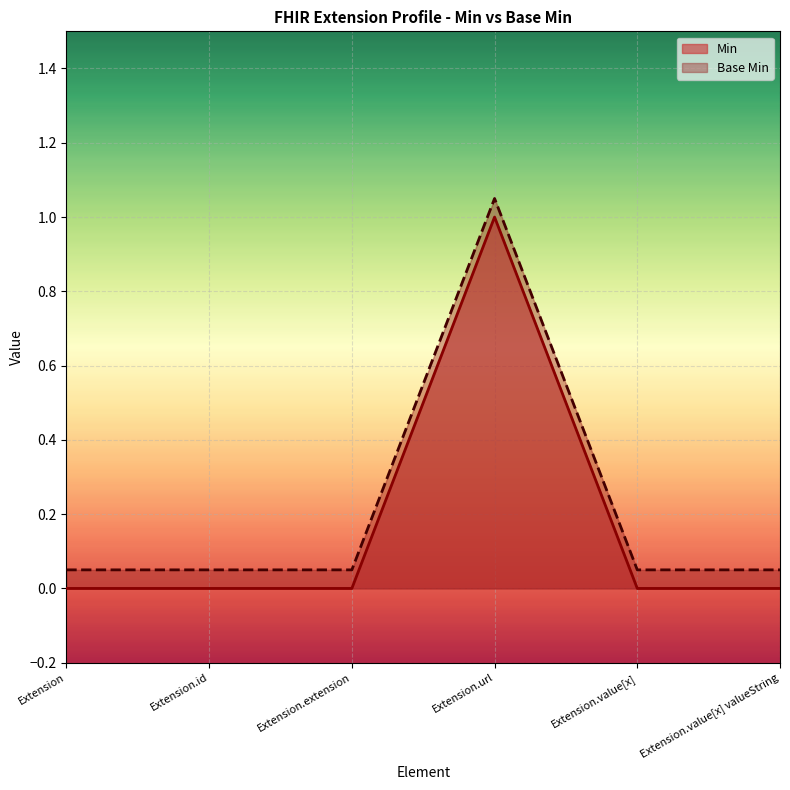

What is the sum of all Min values?

1.0